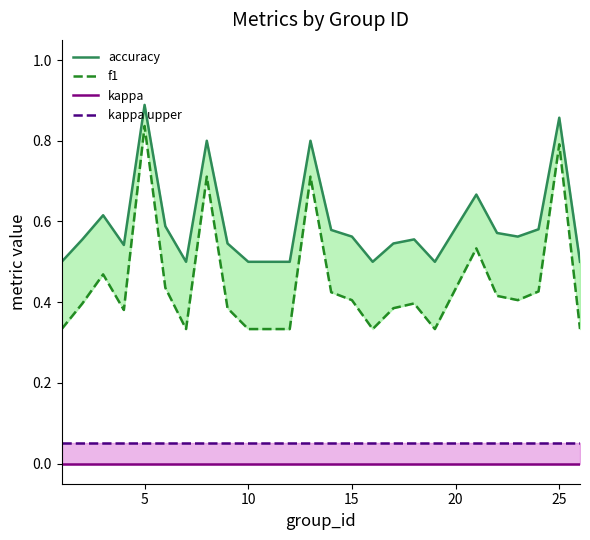

Which series has the largest total across all categories?

accuracy